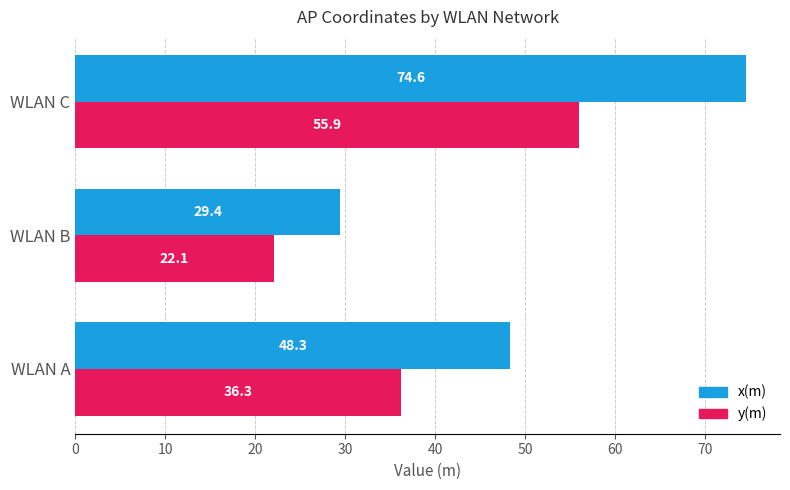

Rank the series by their average value, from lowest to highest.

y(m), x(m)